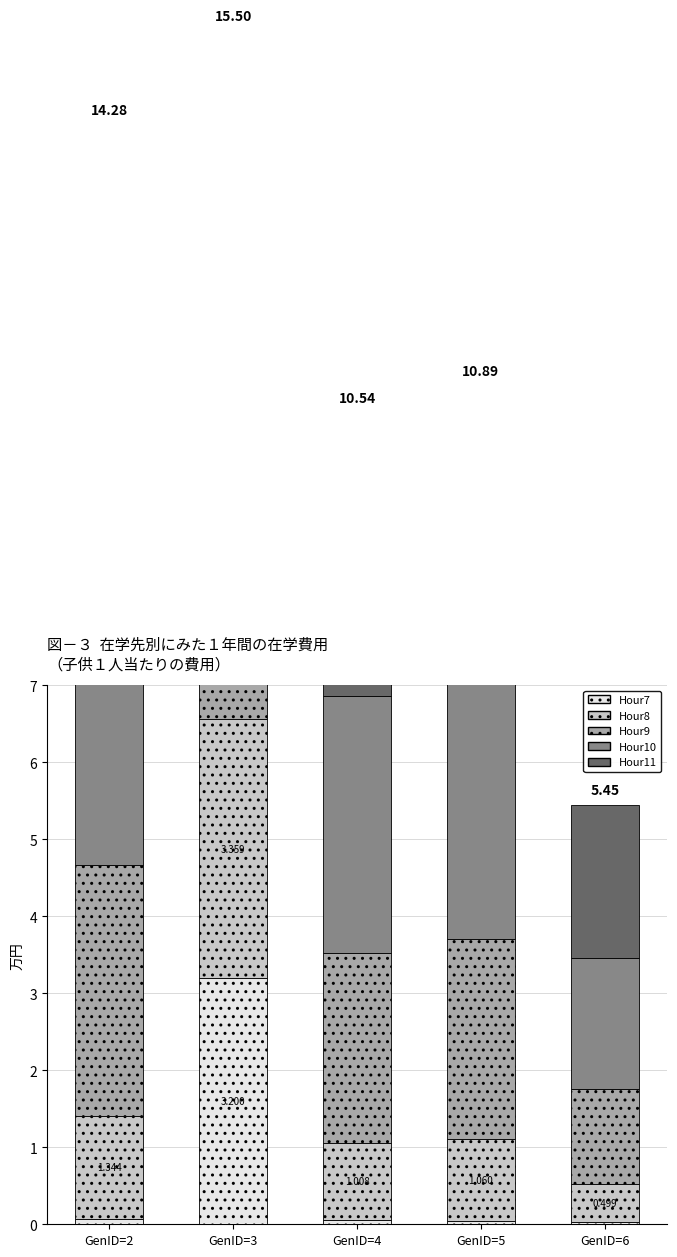

Is the value of Hour8 at GenID=3 greater than the value of Hour10 at GenID=3?

Yes